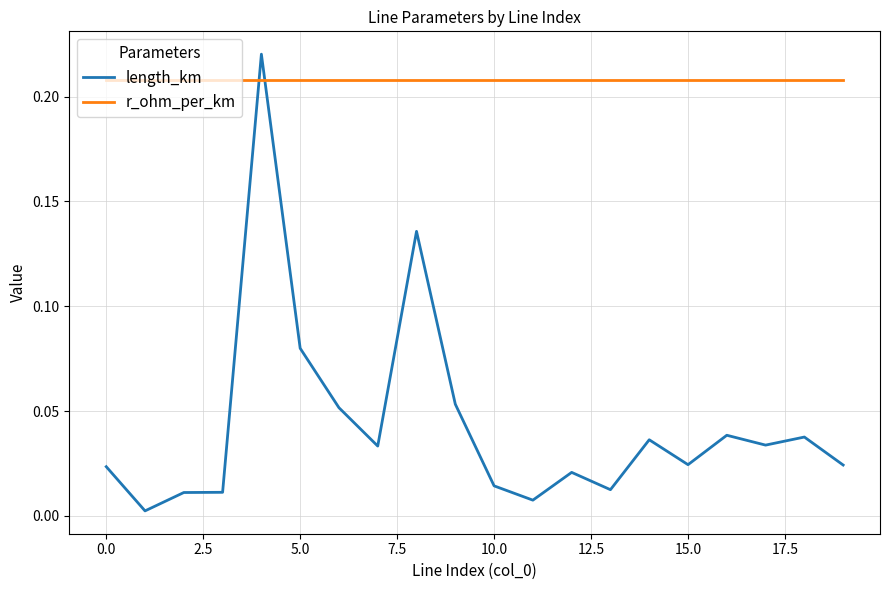

True or false: length_km and r_ohm_per_km cross at least once.

True